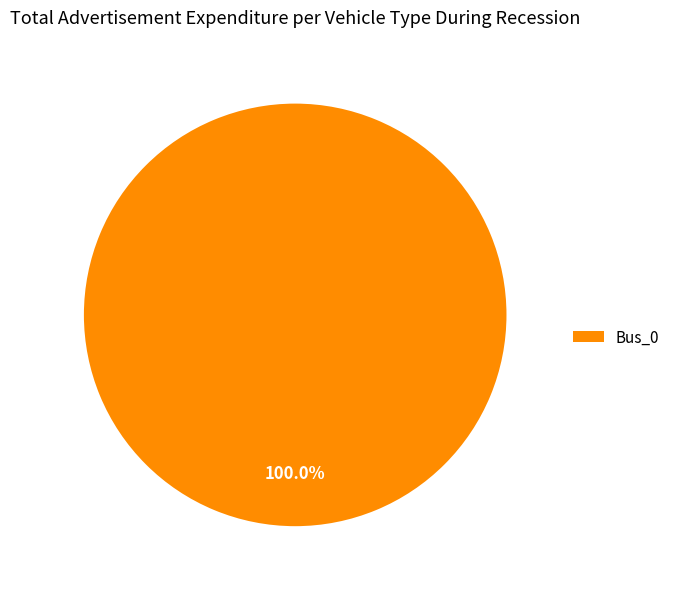

How many slices are in this pie chart?

1